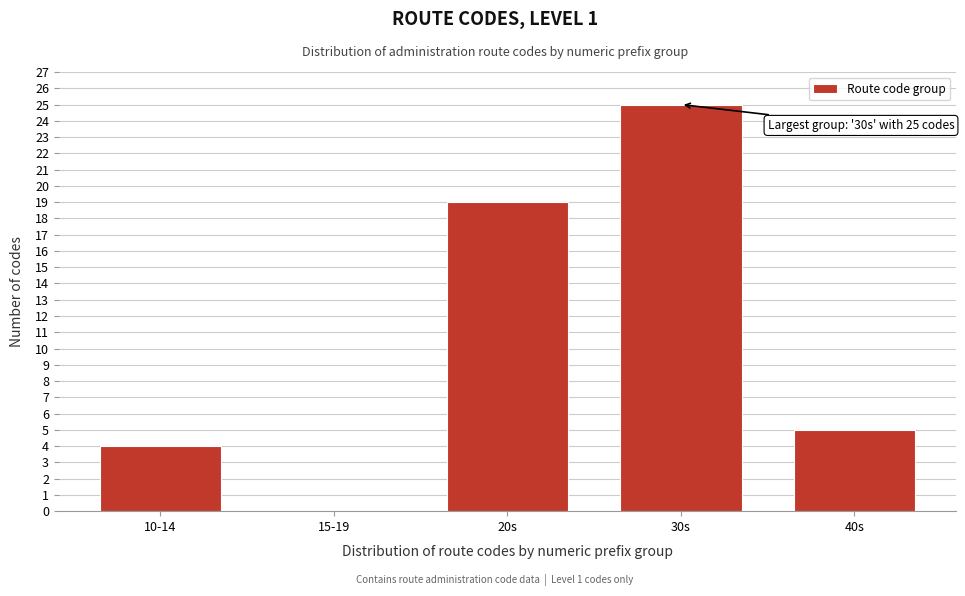

Reading right to left, transcribe all the data shown in this chart.

40s=5	30s=25	20s=19	15-19=0	10-14=4